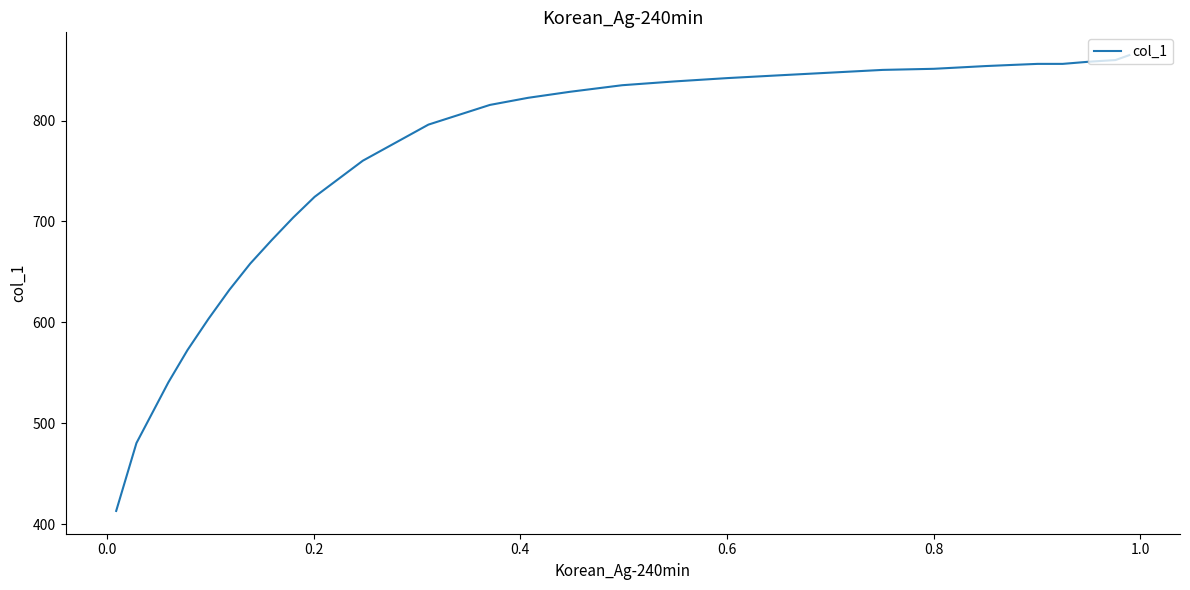

What is the sum of all values?

22798.9